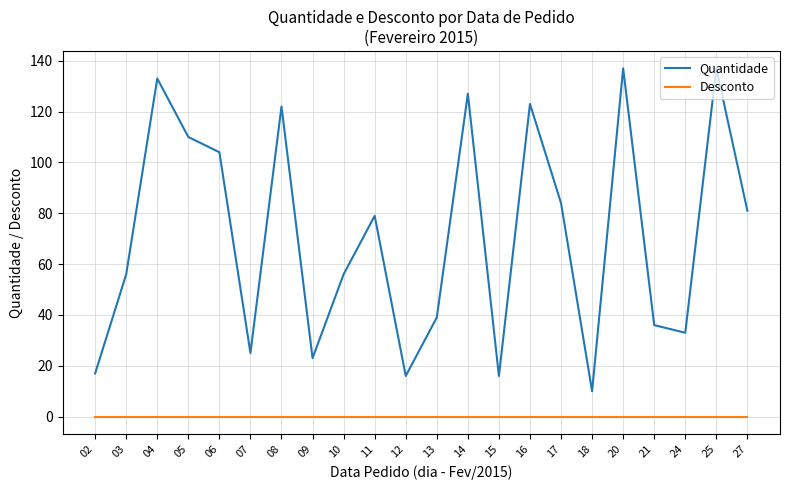

The Quantidade series shows 122 at 11. True or false?

False